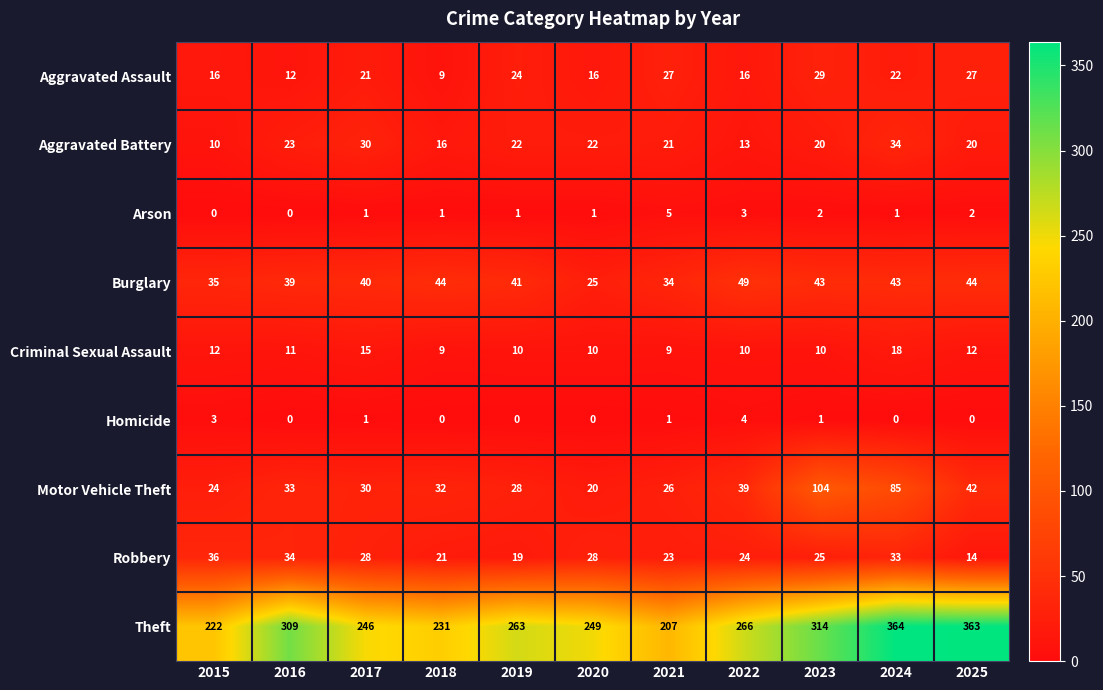

At which label does Robbery reach its minimum?

2025